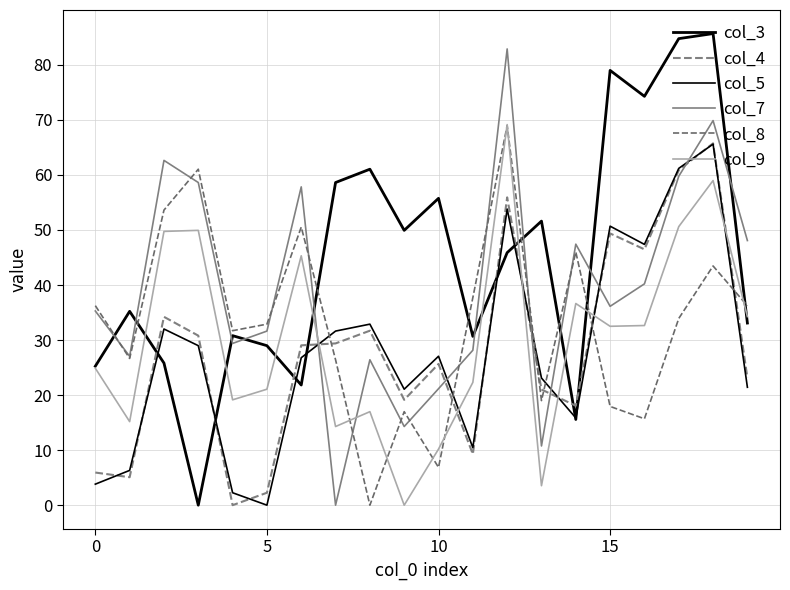

How many categories are shown in the chart?

20